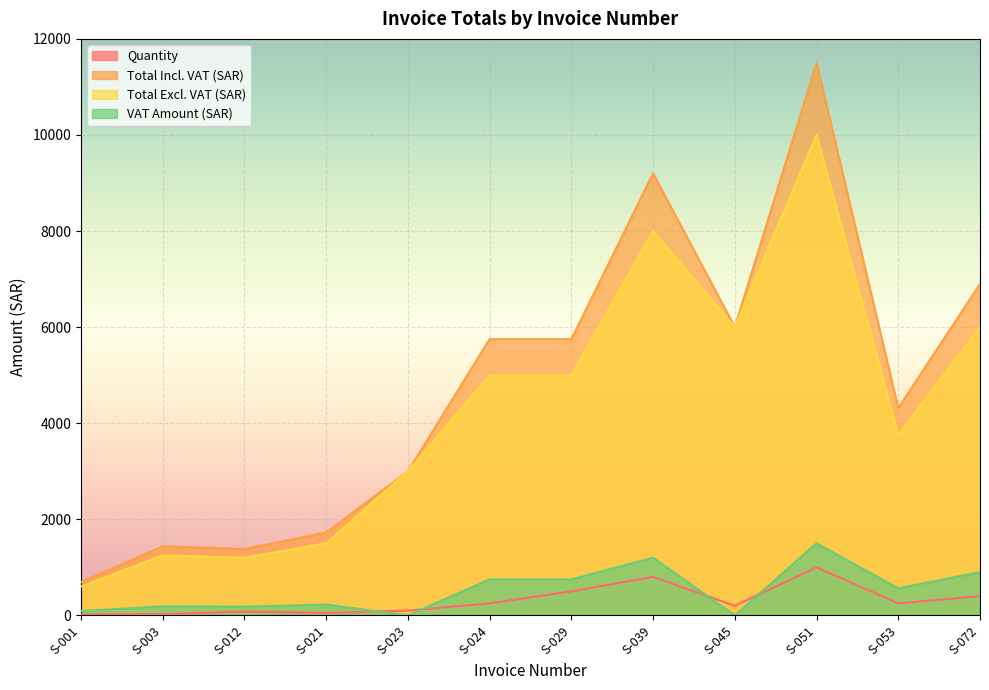

Rank the series at S-001 from lowest to highest value.

Quantity, VAT Amount (SAR), Total Excl. VAT (SAR), Total Incl. VAT (SAR)